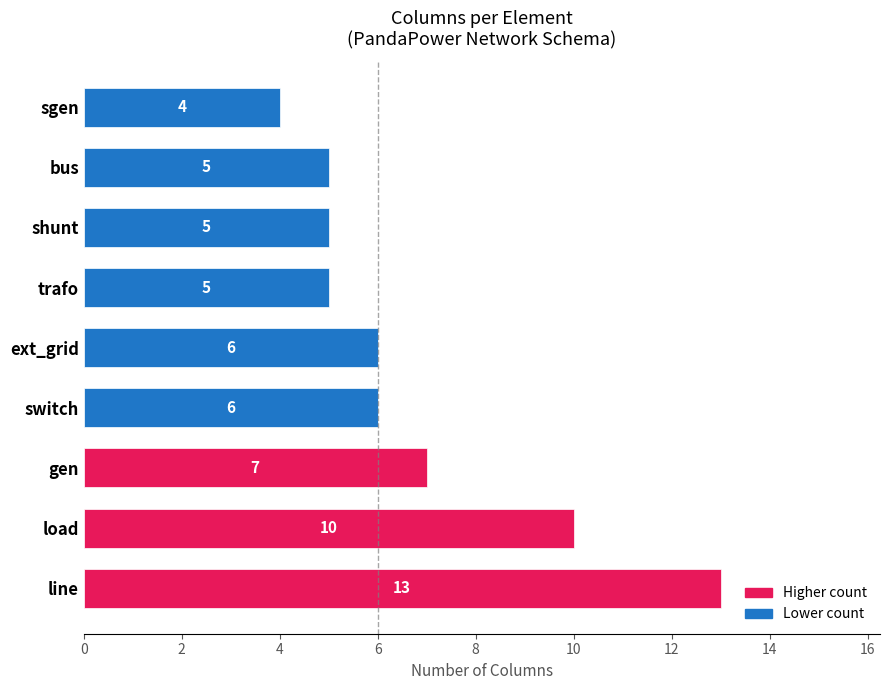

What value does the data have at trafo?

5